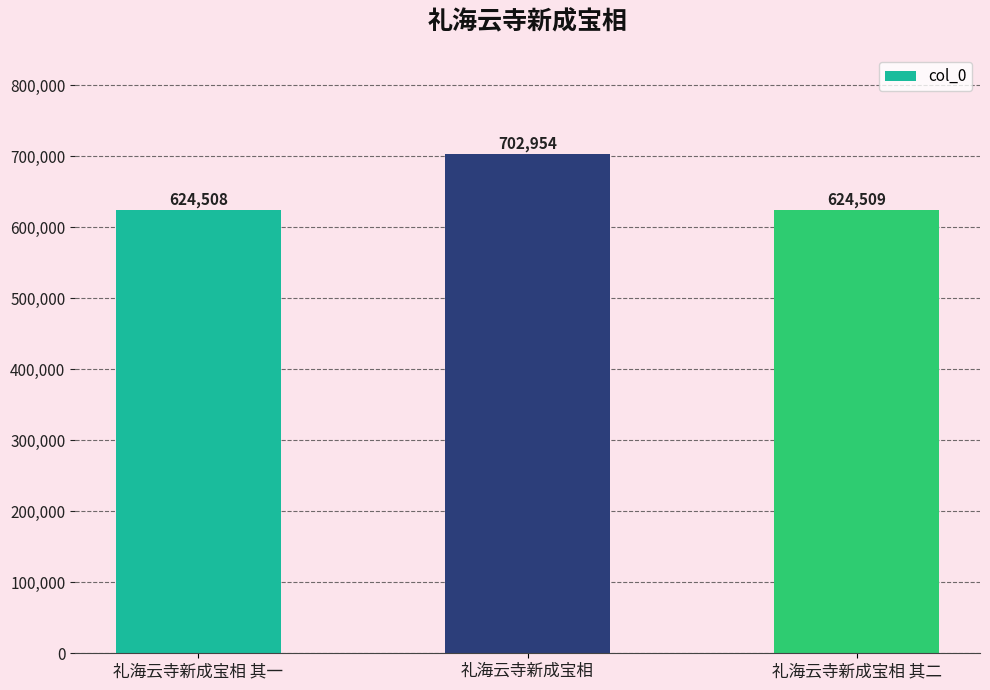

What is the change in value from 礼海云寺新成宝相 to 礼海云寺新成宝相 其二?

-78445